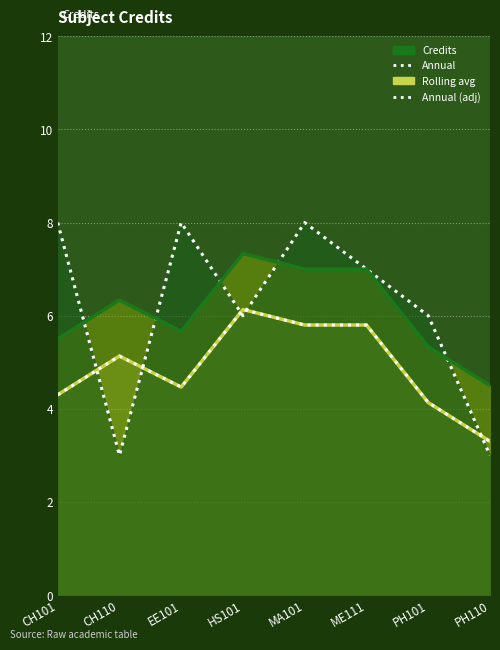

At which label does Annual reach its minimum?

CH110